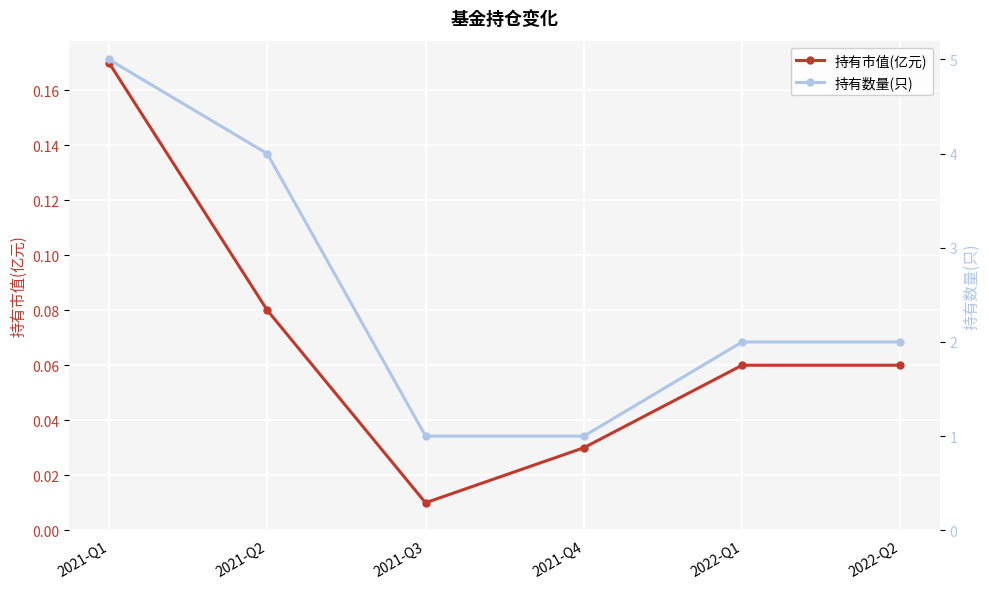

At 2022-Q1, list the series in order from largest to smallest.

持有数量(只), 持有市值(亿元)